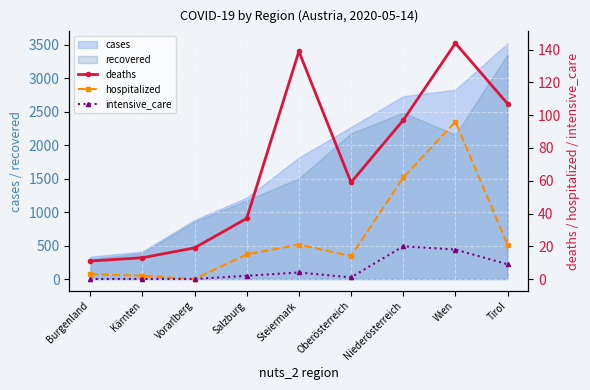

At which label does intensive_care reach its peak?

Niederösterreich